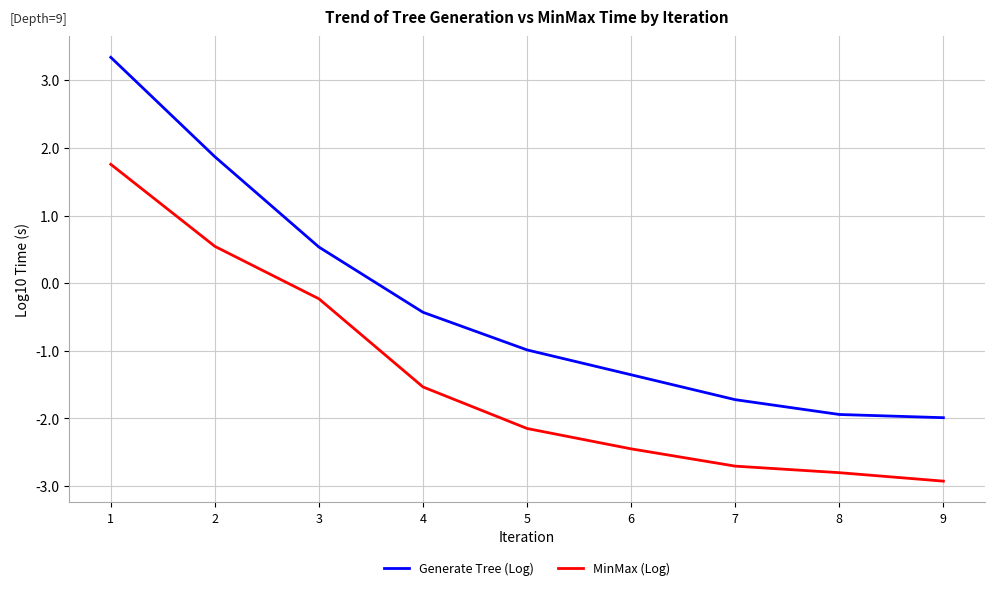

What is the highest value of the MinMax (Log) series?

1.8